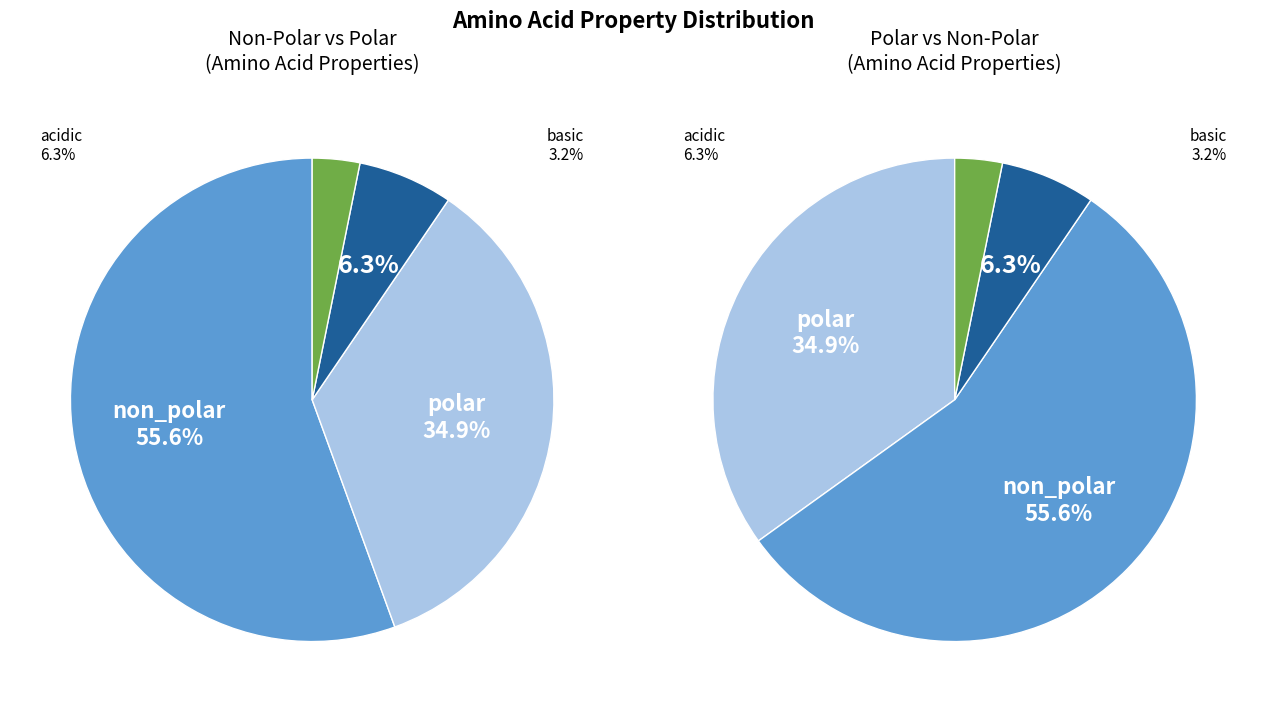

To the nearest percent, what portion does acidic represent?

6%